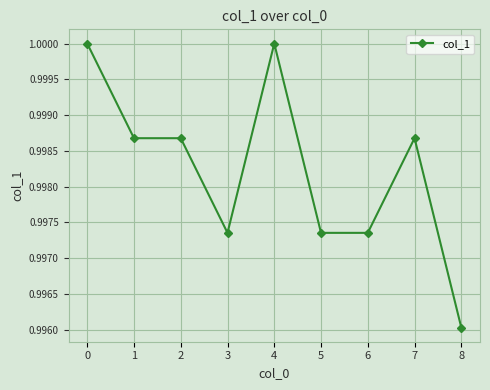

The chart shows a value of 1.0 at 0. True or false?

True